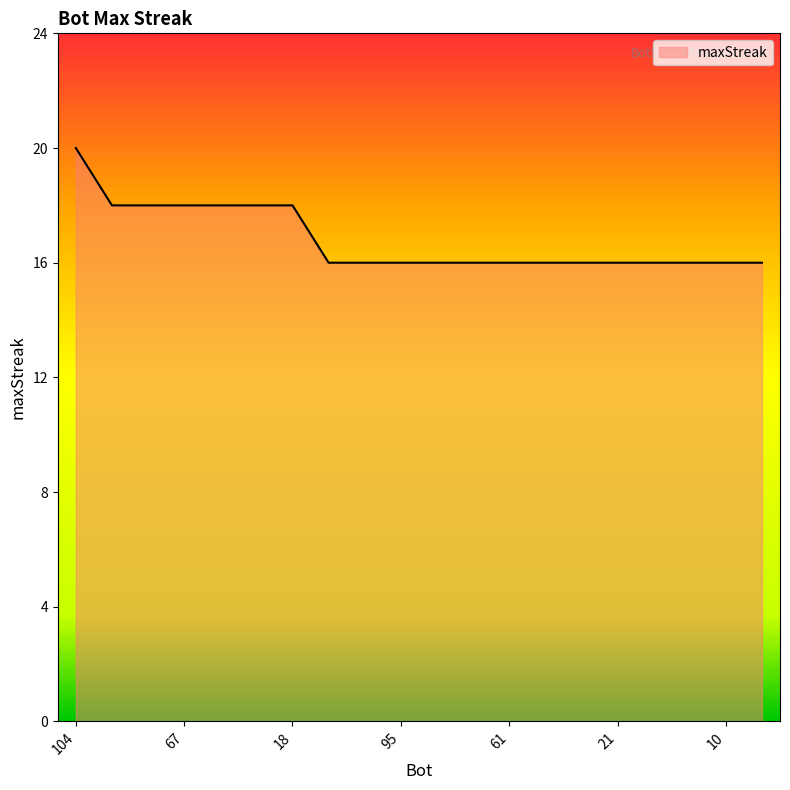

What is the smallest value displayed?

16